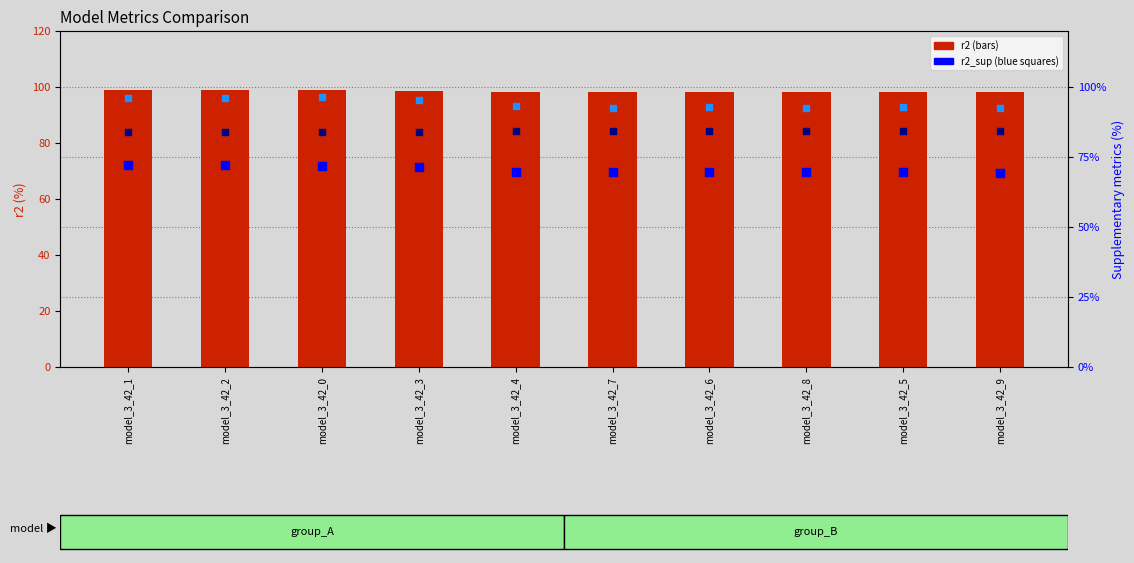

Which series contains the highest Y value?

r2